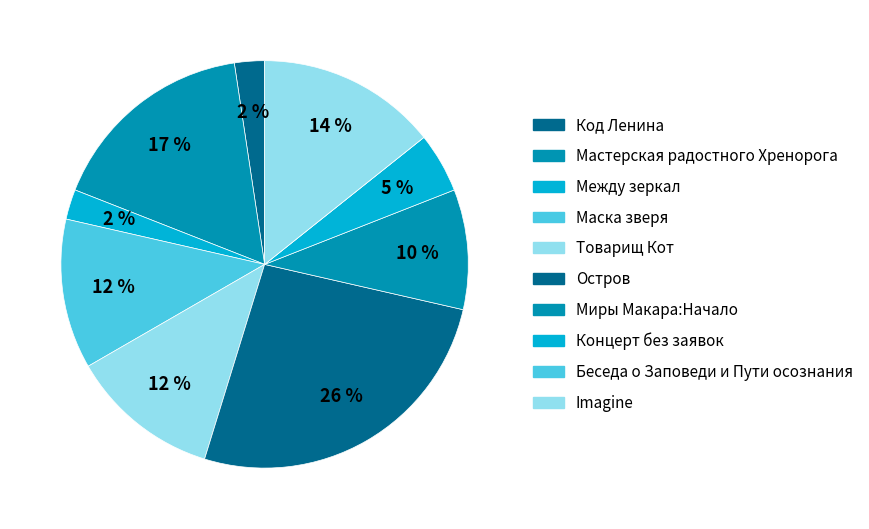

Rank the categories by value from highest to lowest.

Остров, Мастерская радостного Хренорога, Imagine, Маска зверя, Товарищ Кот, Миры Макара:Начало, Концерт без заявок, Код Ленина, Между зеркал, Беседа о Заповеди и Пути осознания